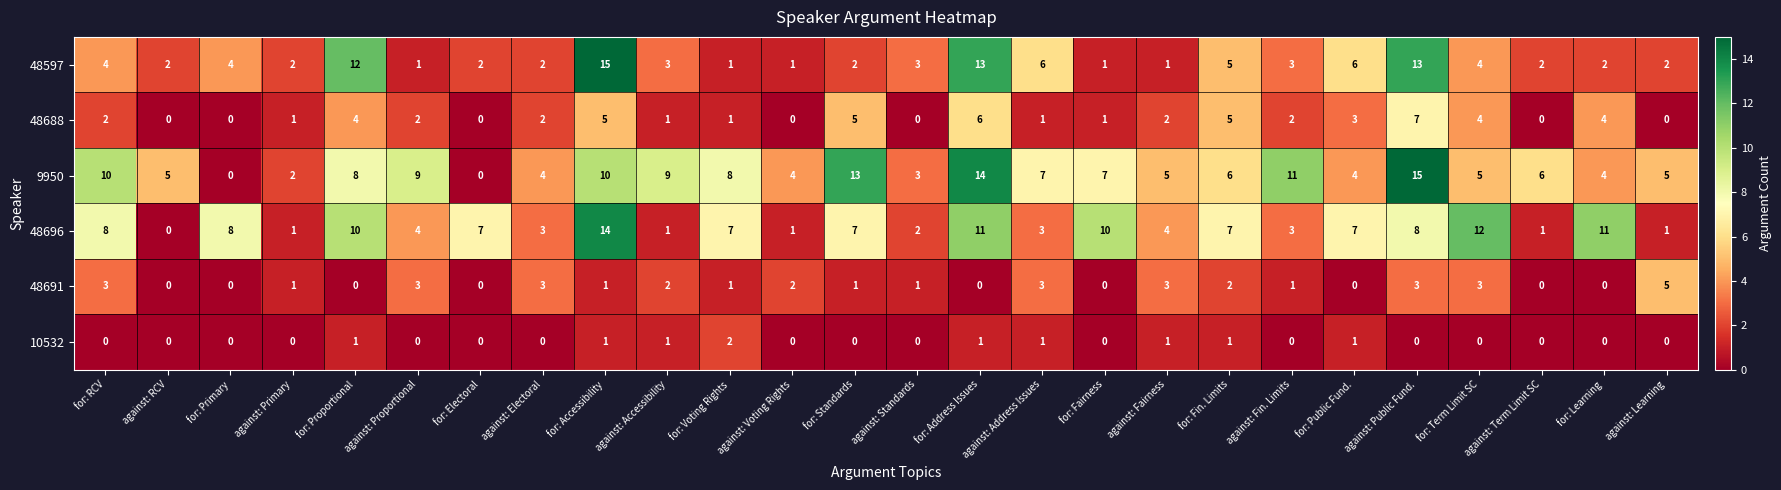

Which series has the largest total across all categories?

9950